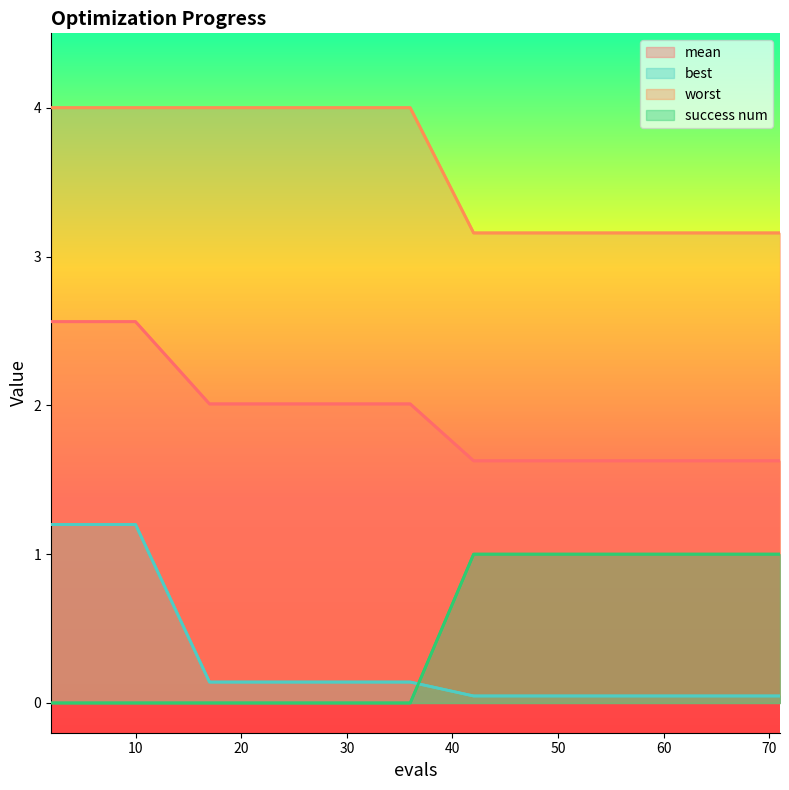

Count the number of categories in the chart.

15